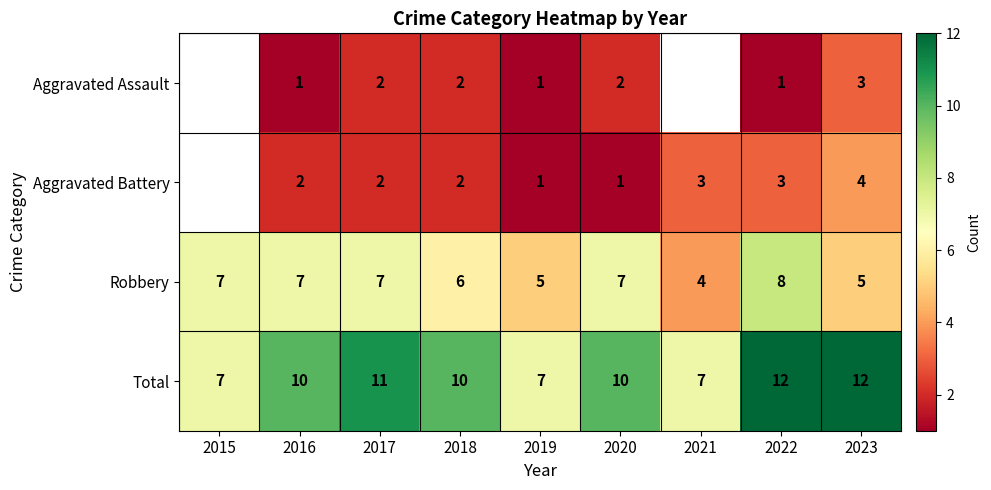

What is the lowest value of the Total series?

7